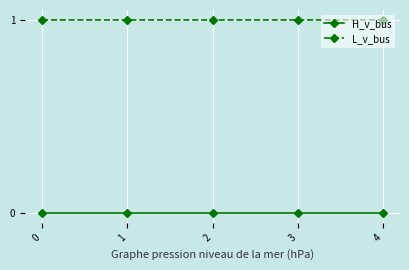

Reading left to right, transcribe all the data shown in this chart.

H_v_bus: 0	0	0	0	0
L_v_bus: 1	1	1	1	1